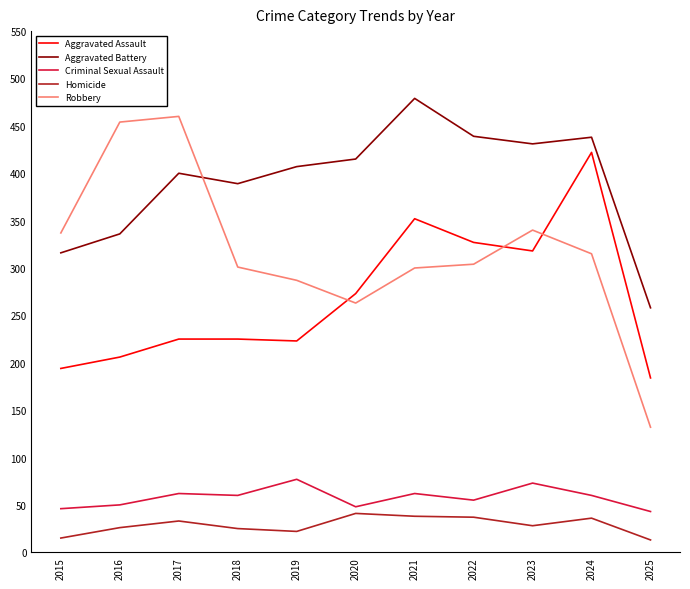

What is the difference between the highest and lowest values at 2018?

364